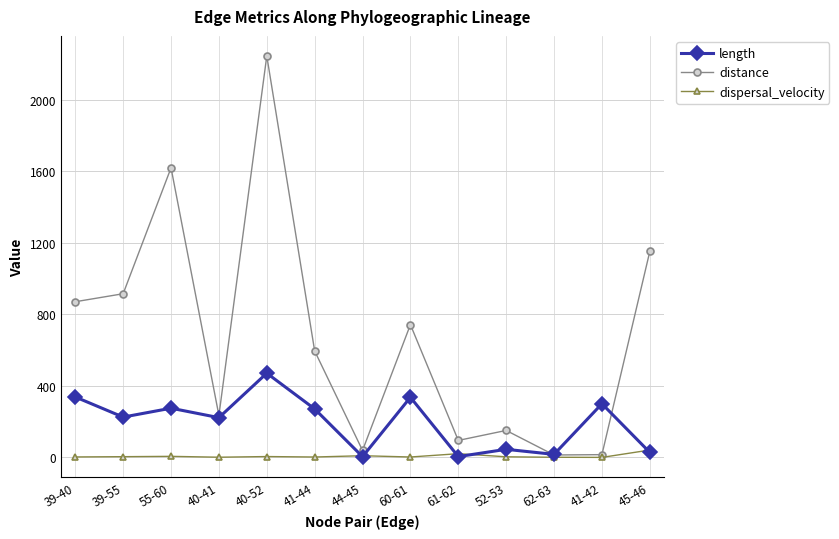

What is the difference between the second highest and minimum values in the dispersal_velocity series?

20.8